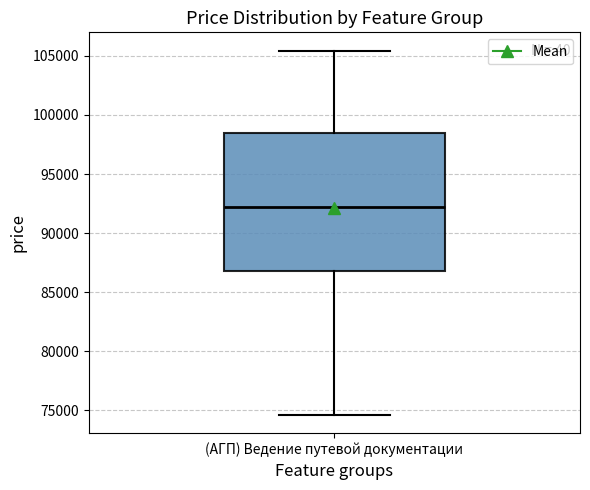

Read this box plot against the y-axis: the position of the median line, the range covered by the box, and the ends of both whiskers. The values are not printed on the chart, so give them approximately, as read against the axis.

median 92000, box 87000 to 98500, whiskers 74500 to 105500